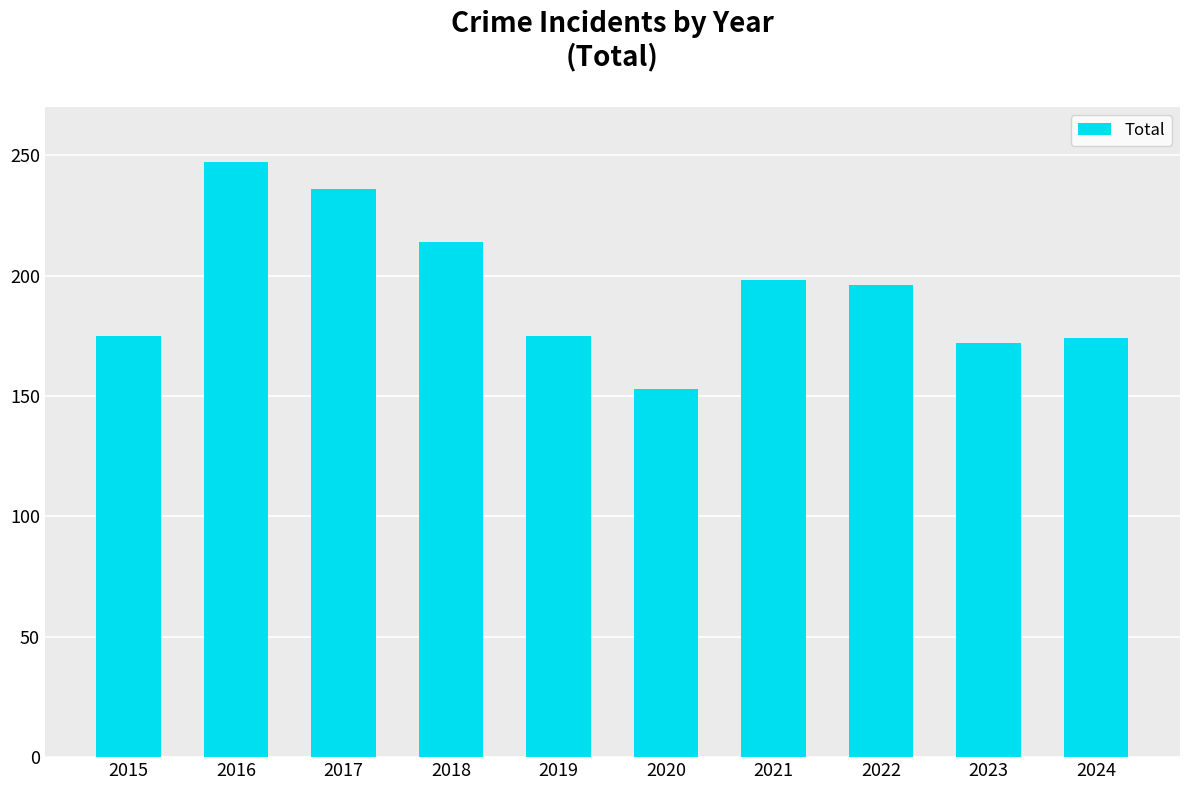

Where is the data nearest to the value 200?

2021